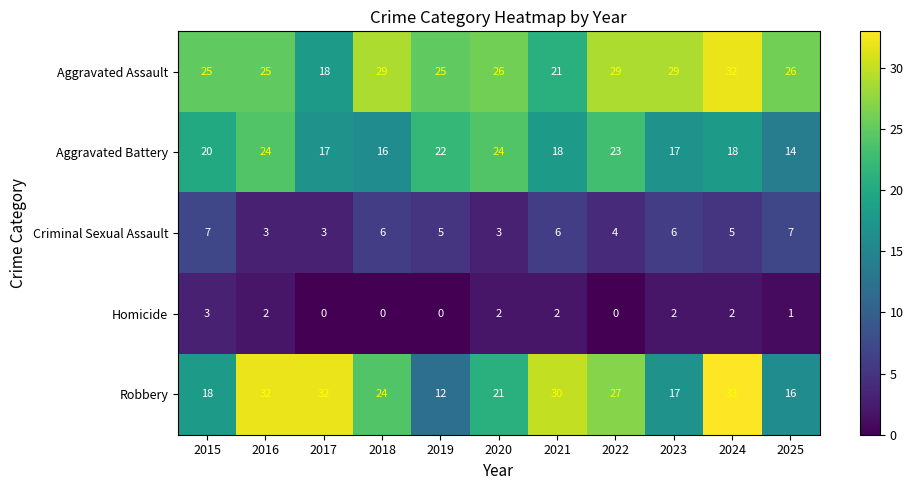

At which category is the sum across all series the highest?

2024